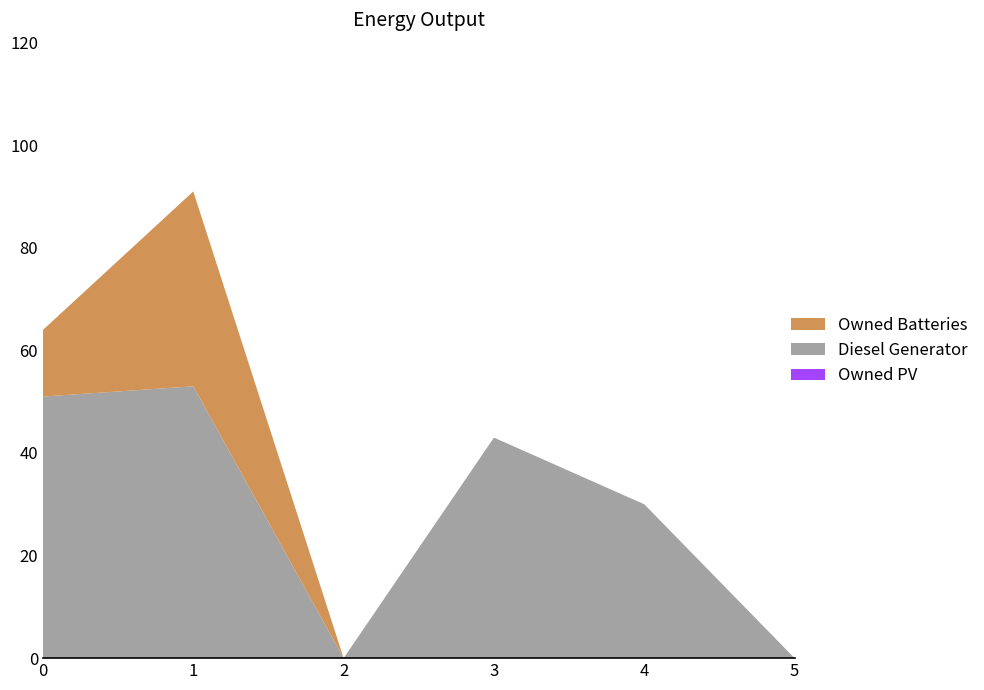

Reading left to right, transcribe all the data shown in this chart.

Diesel Generator: 0=51	1=53	2=0	3=43	4=30	5=0
Owned PV: 0=0	1=0	2=0	3=0	4=0	5=0
Owned Batteries: 0=13	1=38	2=0	3=0	4=0	5=0